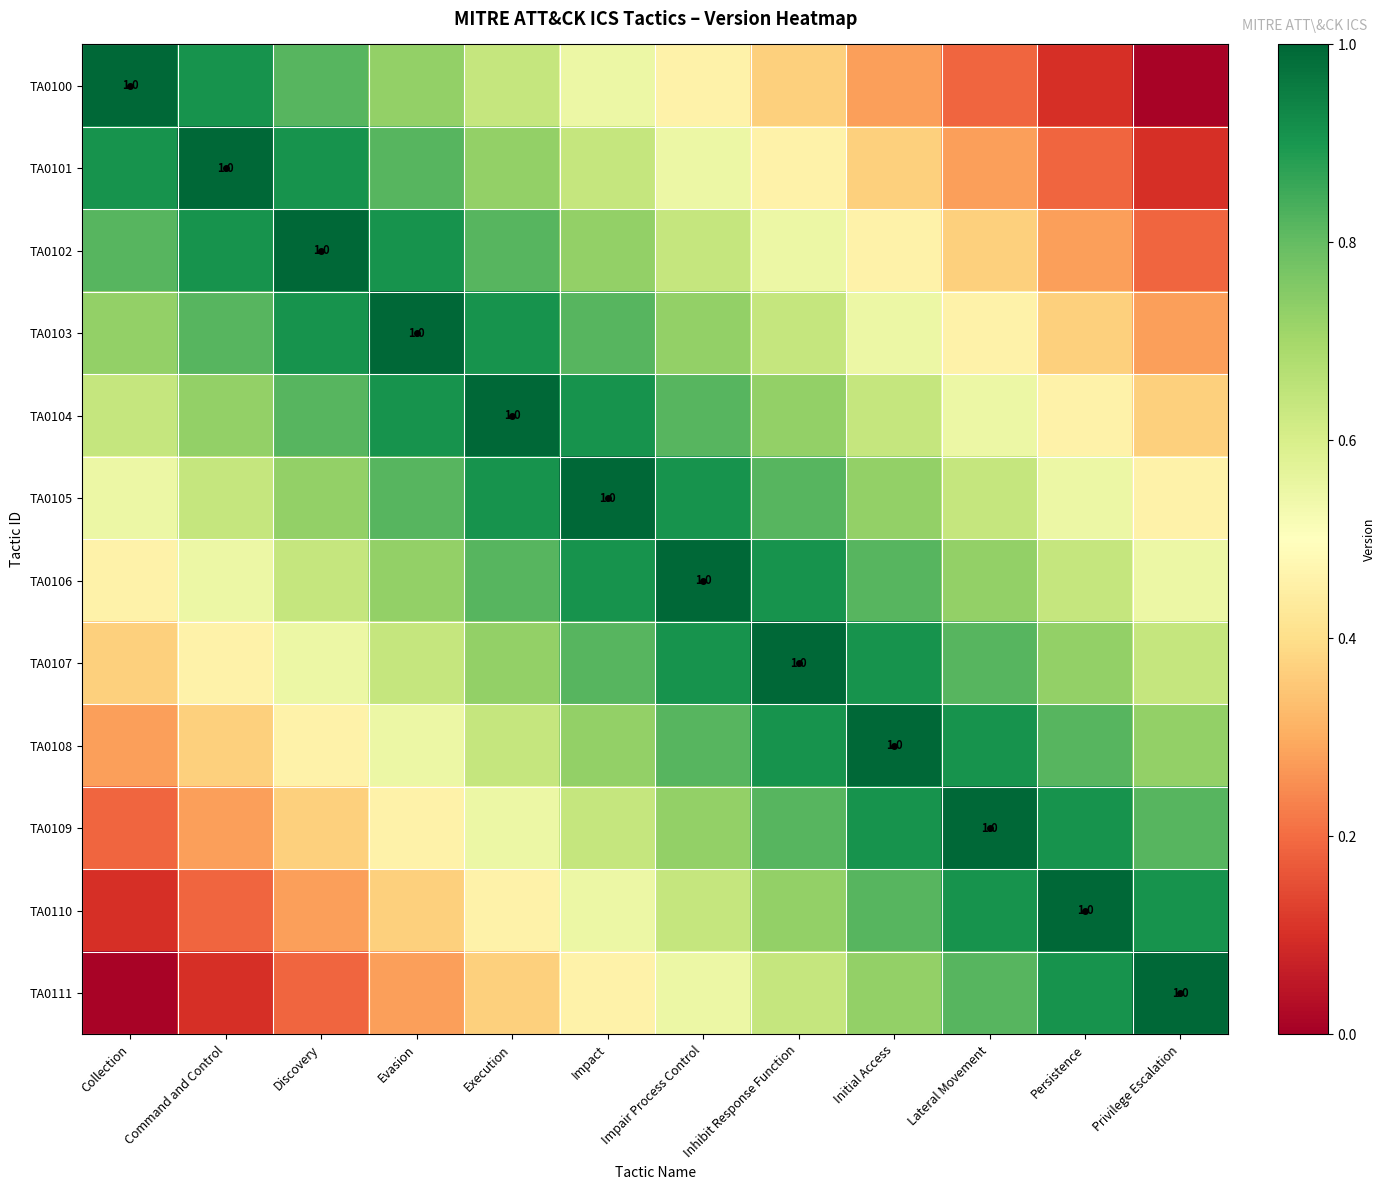

True or false: TA0104 has a value of 0.4 at Execution.

False